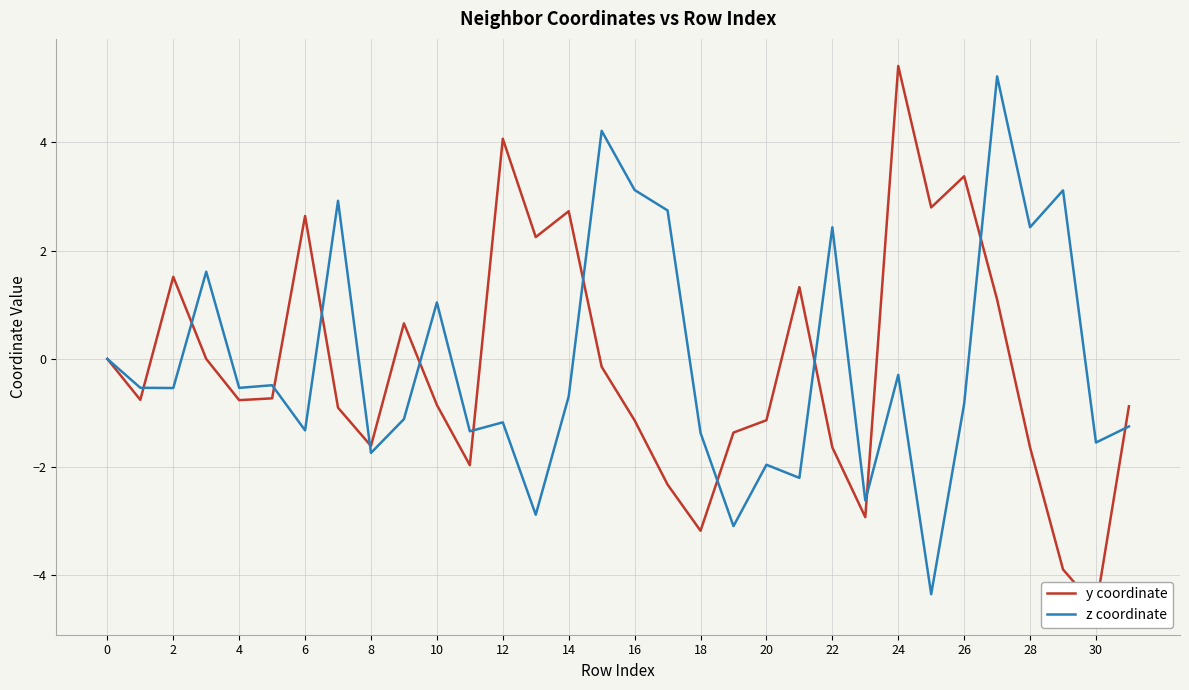

True or false: z coordinate has a value of 4.0 at 28.

False